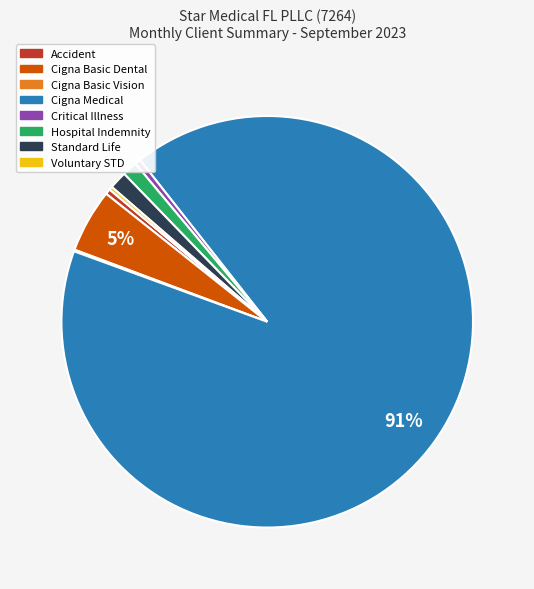

To the nearest percent, what is the difference between the Hospital Indemnity and Critical Illness slice percentages?

1%